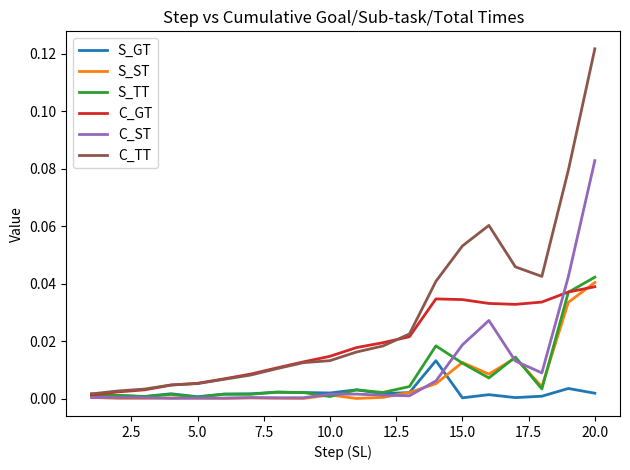

Which series has the largest total across all categories?

C_TT